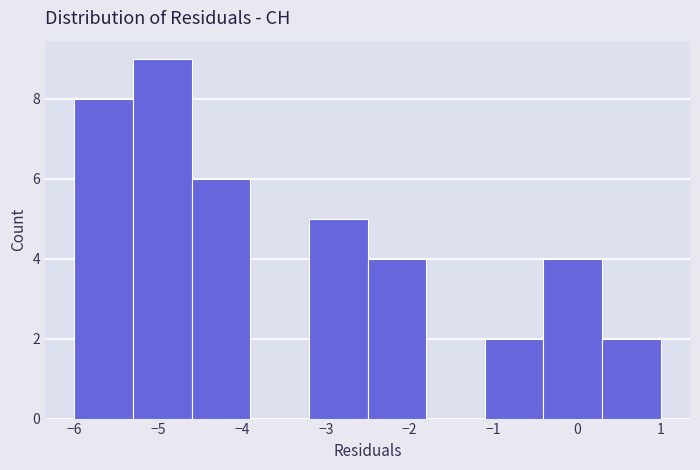

Reading left to right, list every bar in this chart as the range it spans on the x-axis followed by its height. The values are not printed on the chart, so give them approximately, as read against the axis.

-6.0 to -5.3: 8
-5.3 to -4.6: 9
-4.6 to -3.9: 6
-3.9 to -3.2: 0
-3.2 to -2.5: 5
-2.5 to -1.8: 4
-1.8 to -1.1: 0
-1.1 to -0.4: 2
-0.4 to 0.3: 4
0.3 to 1.0: 2